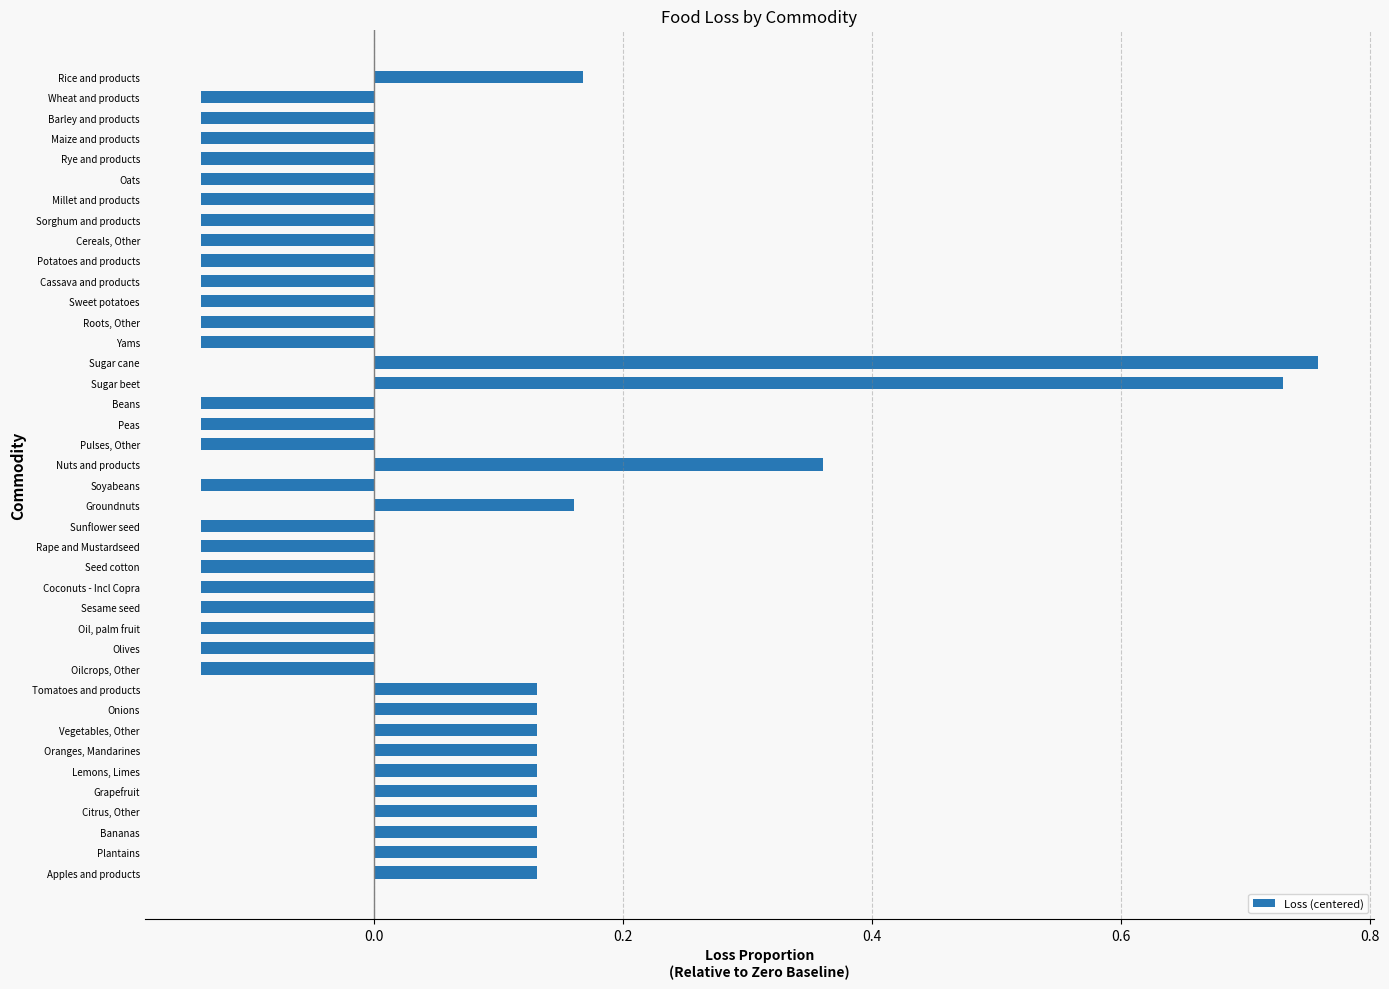

Count the values in the range 0 to 1.

15